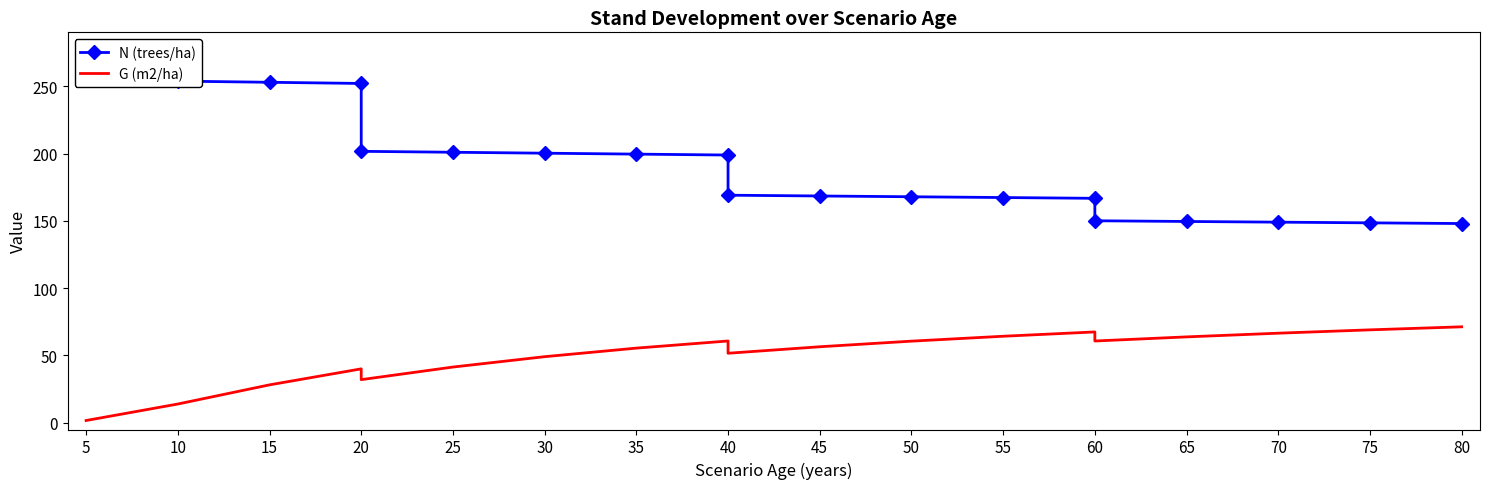

True or false: N (trees/ha) and G (m2/ha) cross at least once.

False